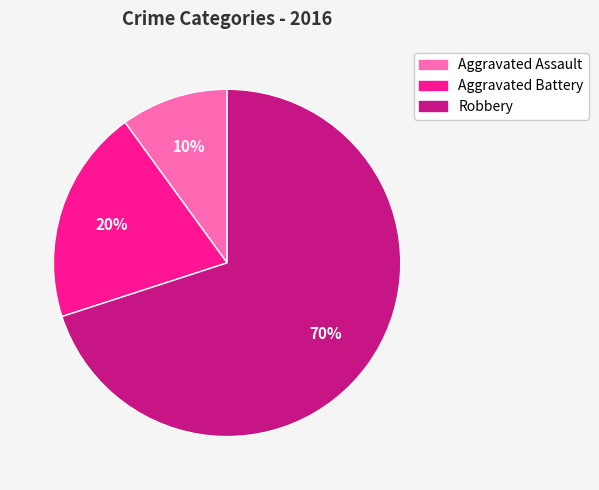

What percentage is the Aggravated Battery slice, to the nearest percent?

20%